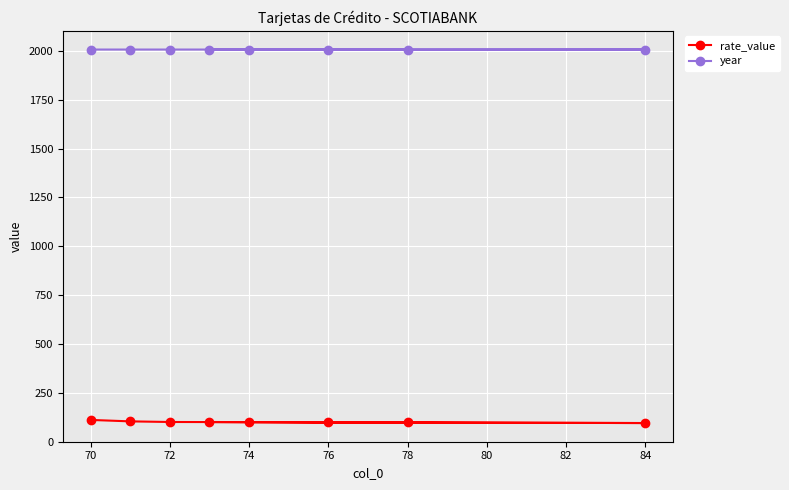

True or false: year and rate_value intersect in this chart.

False